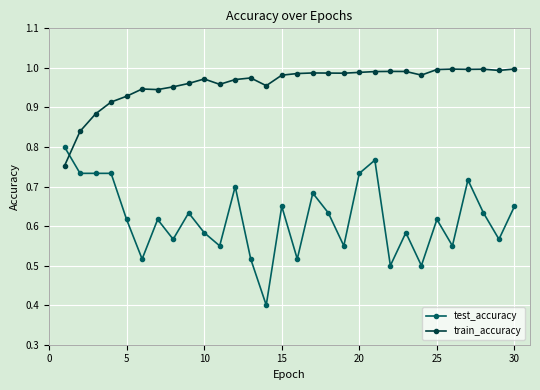

How many lines are shown in the chart?

2